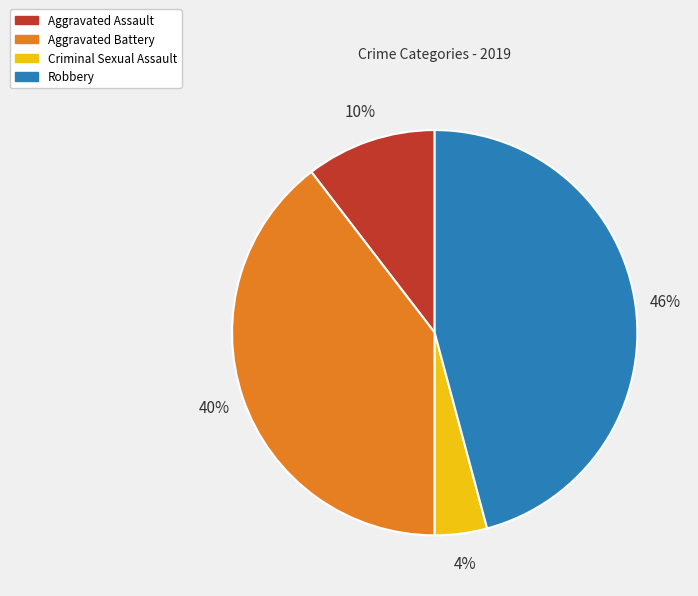

Is it true that Robbery is 32% of the pie?

False